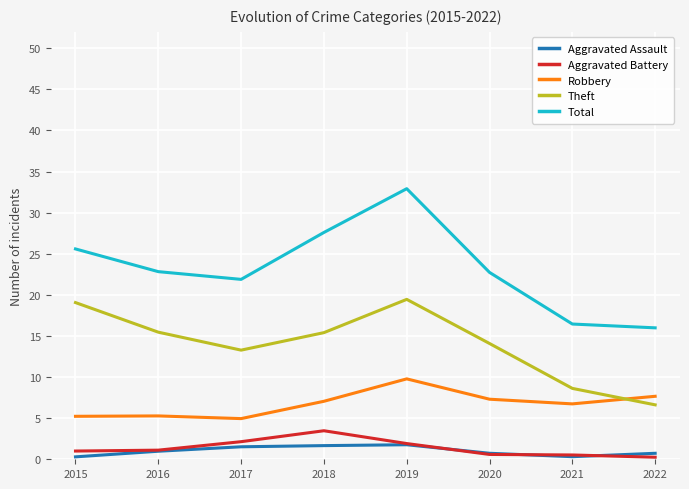

Rank the series at 2017 from lowest to highest value.

Aggravated Assault, Aggravated Battery, Robbery, Theft, Total